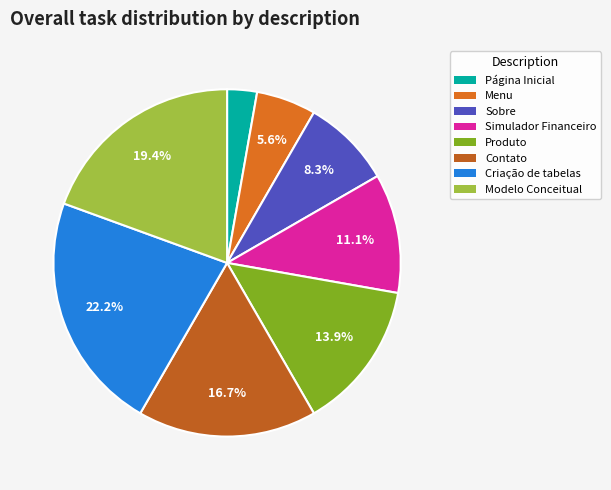

Does any single category account for the majority?

No